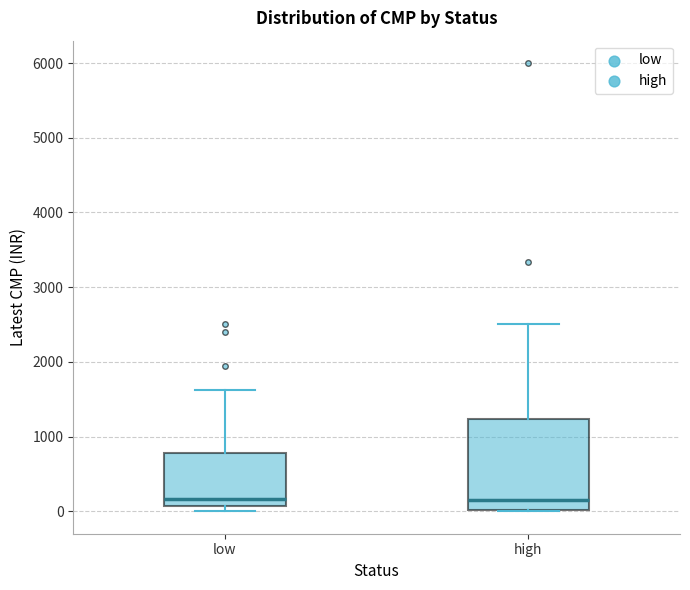

Comparing the boxes themselves (not the whiskers), which one is the tallest?

high